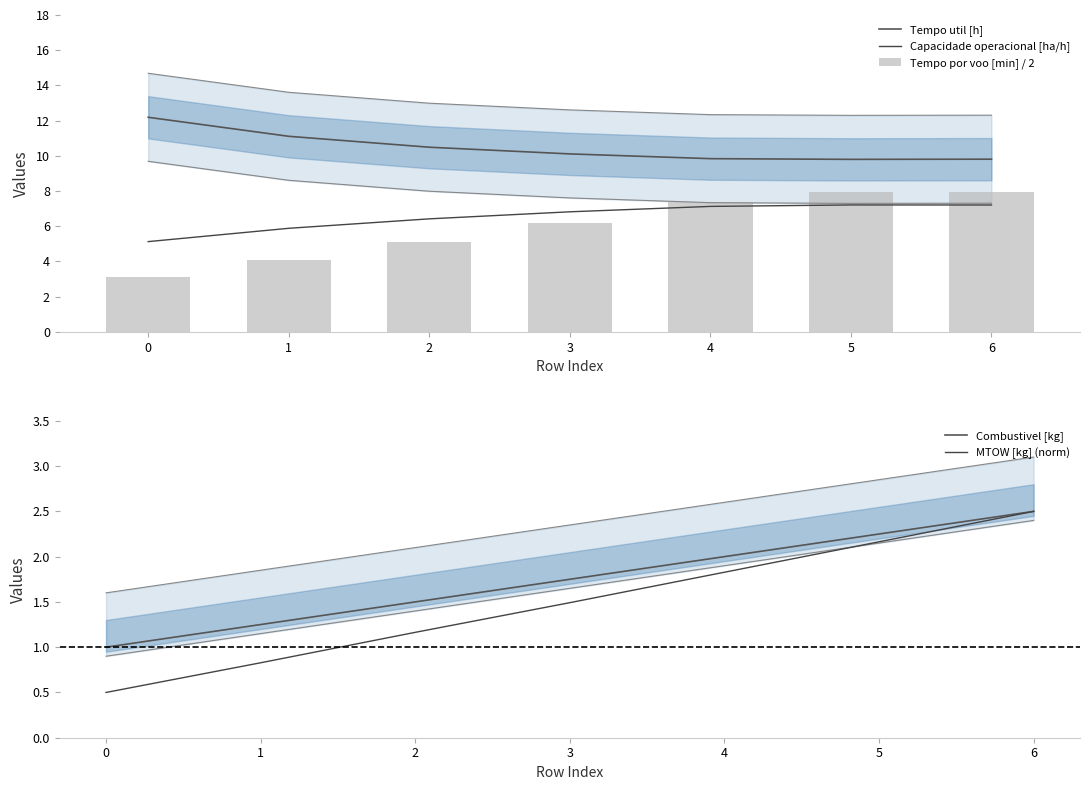

True or false: Tempo util [h] has a value of 11.1 at 1.

True